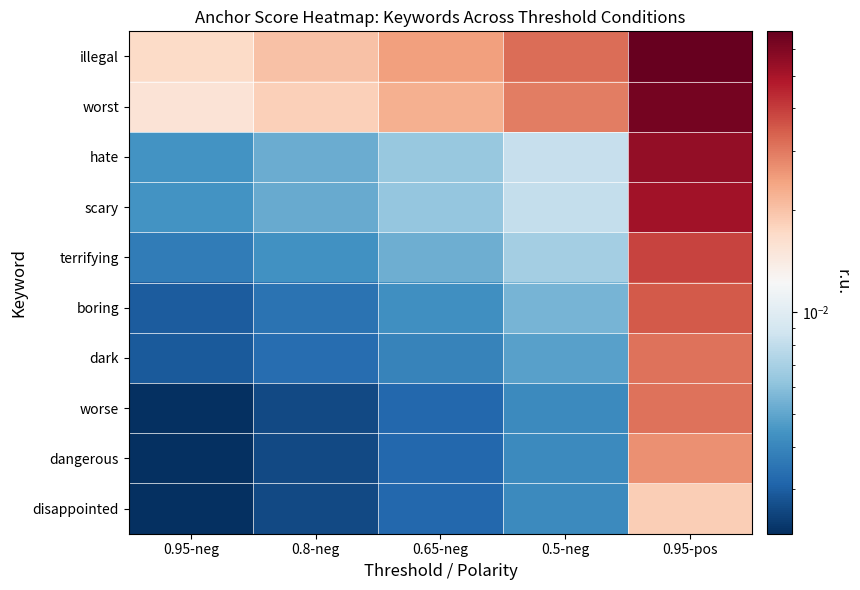

Reading left to right, list all the values displayed in this chart.

illegal: 0.95-neg=0.0	0.8-neg=0.0	0.65-neg=0.0	0.5-neg=0.0	0.95-pos=0.1
worst: 0.95-neg=0.0	0.8-neg=0.0	0.65-neg=0.0	0.5-neg=0.0	0.95-pos=0.1
hate: 0.95-neg=0.0	0.8-neg=0.0	0.65-neg=0.0	0.5-neg=0.0	0.95-pos=0.1
scary: 0.95-neg=0.0	0.8-neg=0.0	0.65-neg=0.0	0.5-neg=0.0	0.95-pos=0.1
terrifying: 0.95-neg=0.0	0.8-neg=0.0	0.65-neg=0.0	0.5-neg=0.0	0.95-pos=0.0
boring: 0.95-neg=0.0	0.8-neg=0.0	0.65-neg=0.0	0.5-neg=0.0	0.95-pos=0.0
dark: 0.95-neg=0.0	0.8-neg=0.0	0.65-neg=0.0	0.5-neg=0.0	0.95-pos=0.0
worse: 0.95-neg=0.0	0.8-neg=0.0	0.65-neg=0.0	0.5-neg=0.0	0.95-pos=0.0
dangerous: 0.95-neg=0.0	0.8-neg=0.0	0.65-neg=0.0	0.5-neg=0.0	0.95-pos=0.0
disappointed: 0.95-neg=0.0	0.8-neg=0.0	0.65-neg=0.0	0.5-neg=0.0	0.95-pos=0.0